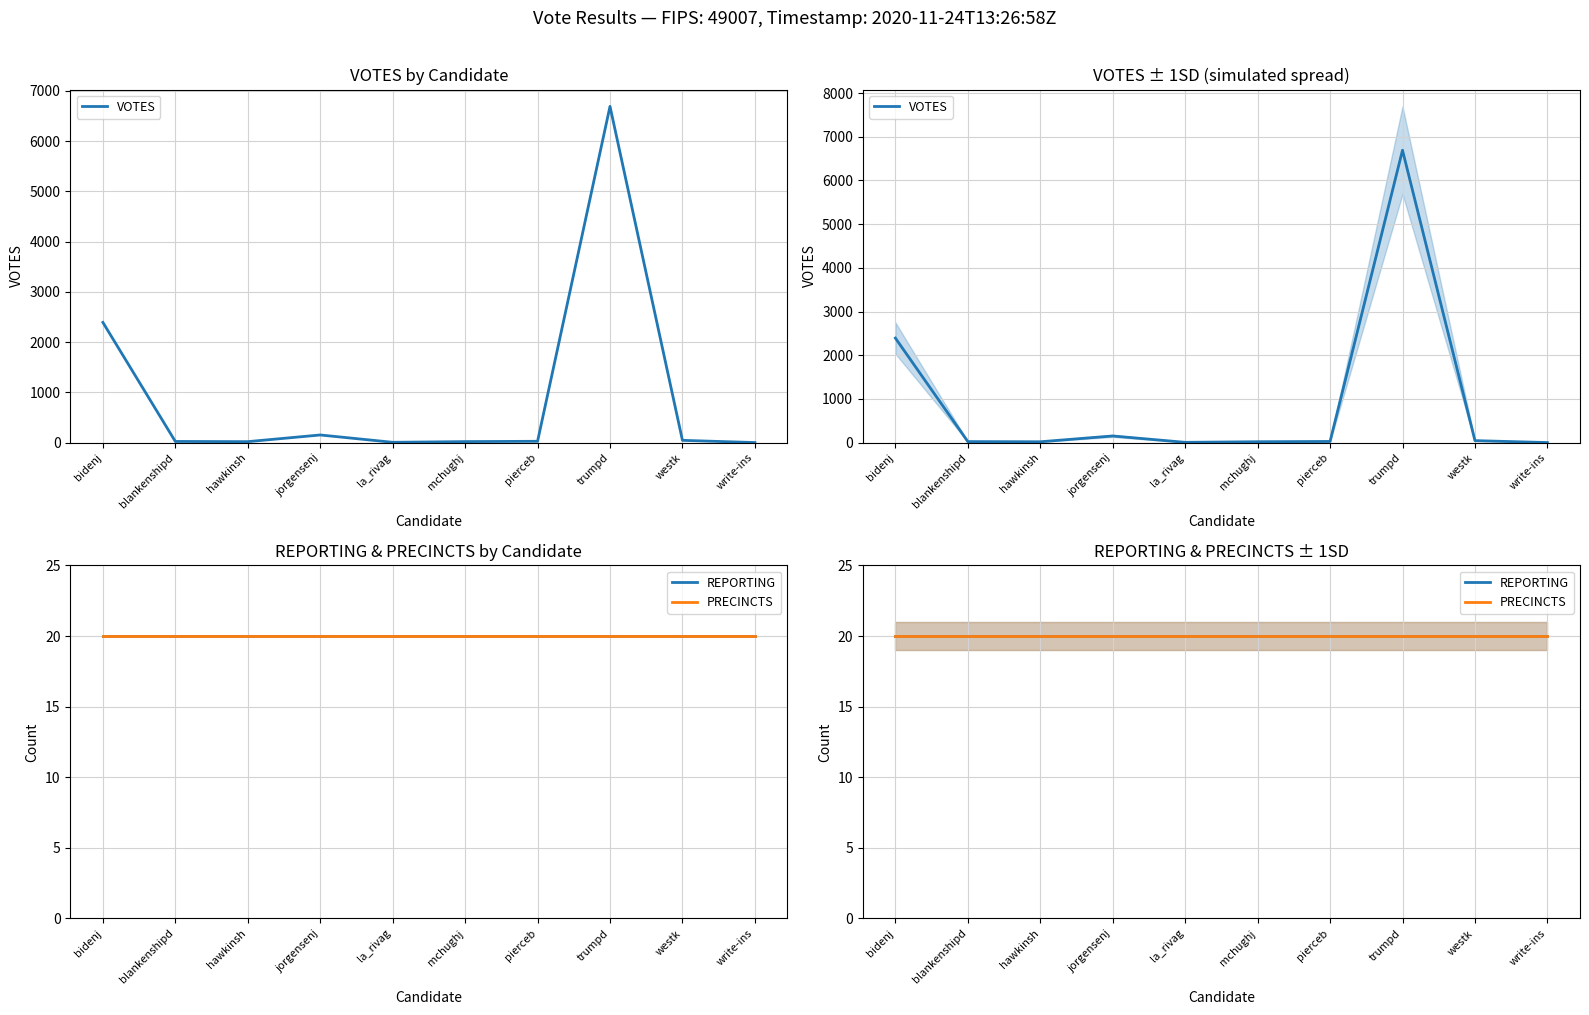

Which series has the largest range (max minus min)?

VOTES